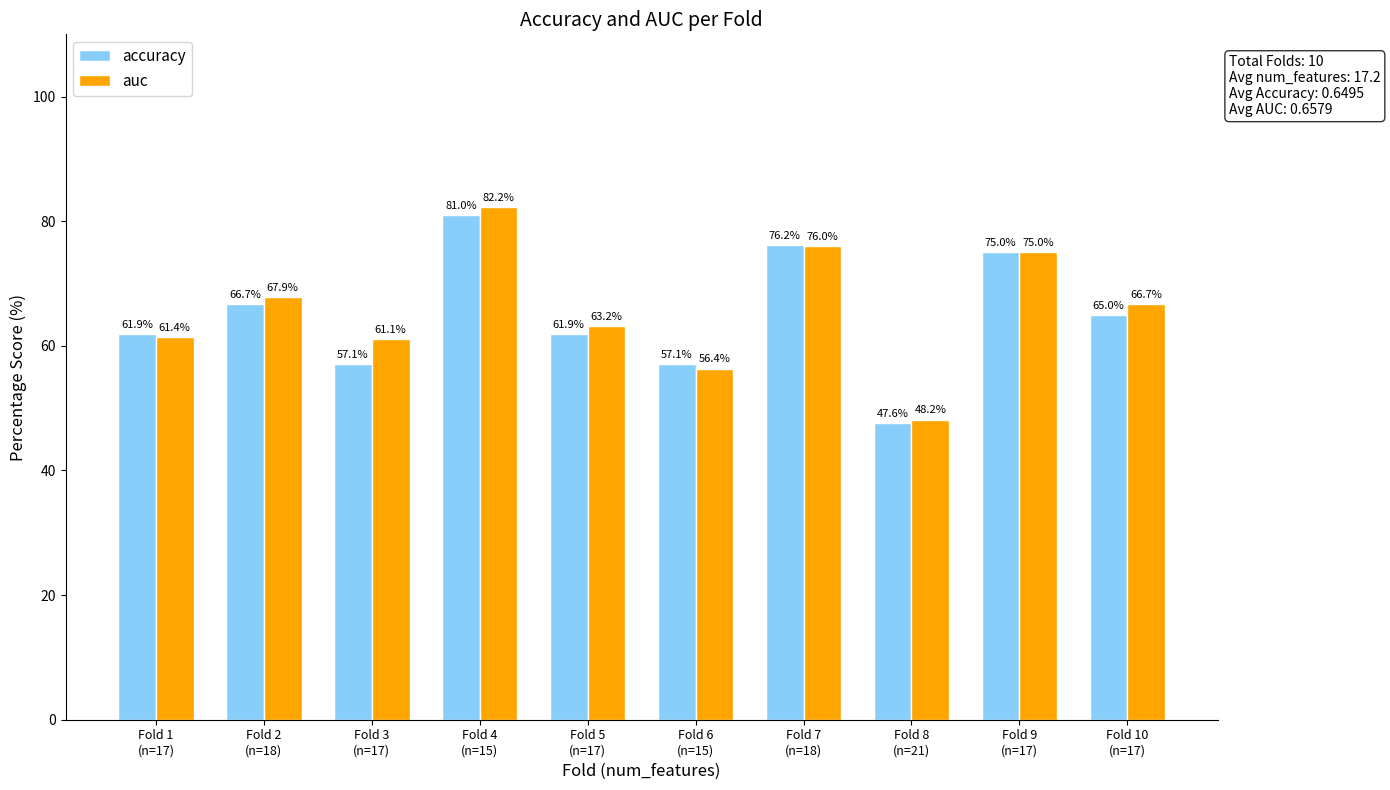

What are all the series names shown in the legend?

accuracy, auc